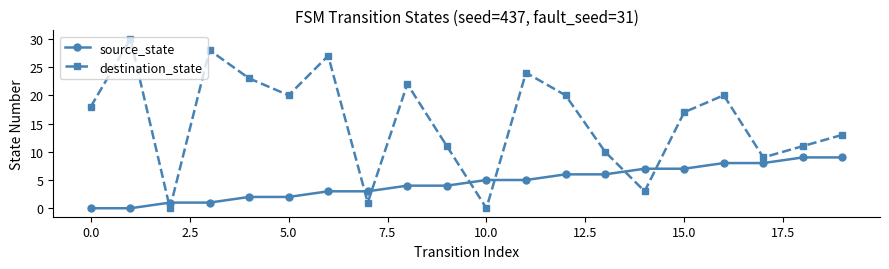

What is the difference between the maximum and minimum values in the destination_state series?

30